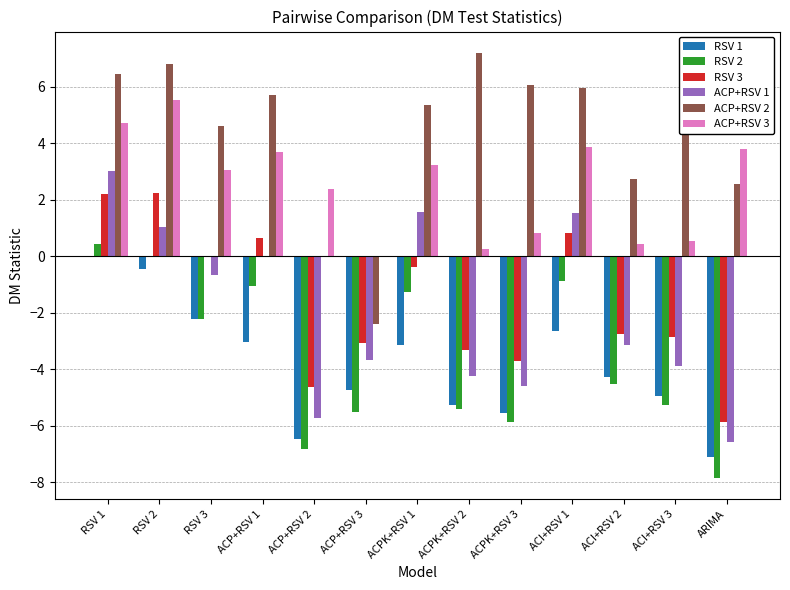

Is the value of ACP+RSV 2 at ACPK+RSV 3 greater than the value of ACP+RSV 3 at ACP+RSV 2?

Yes